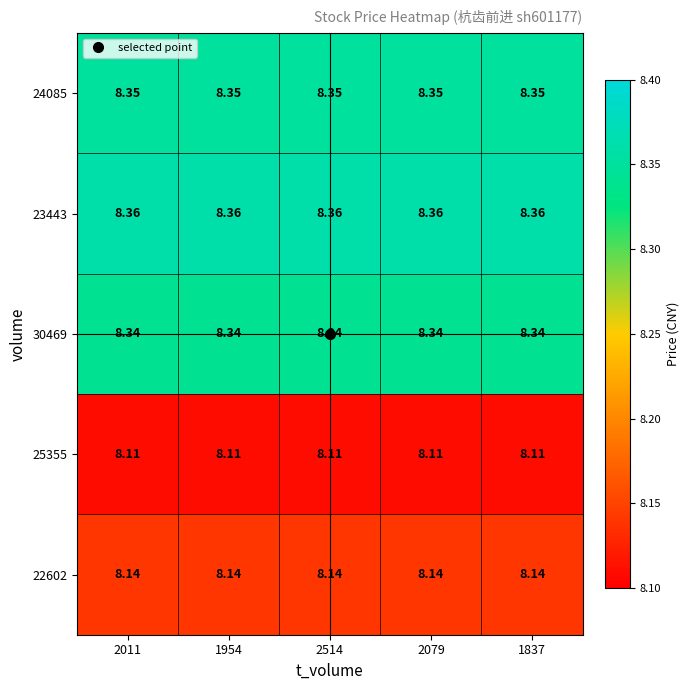

How many series are shown in this chart?

5